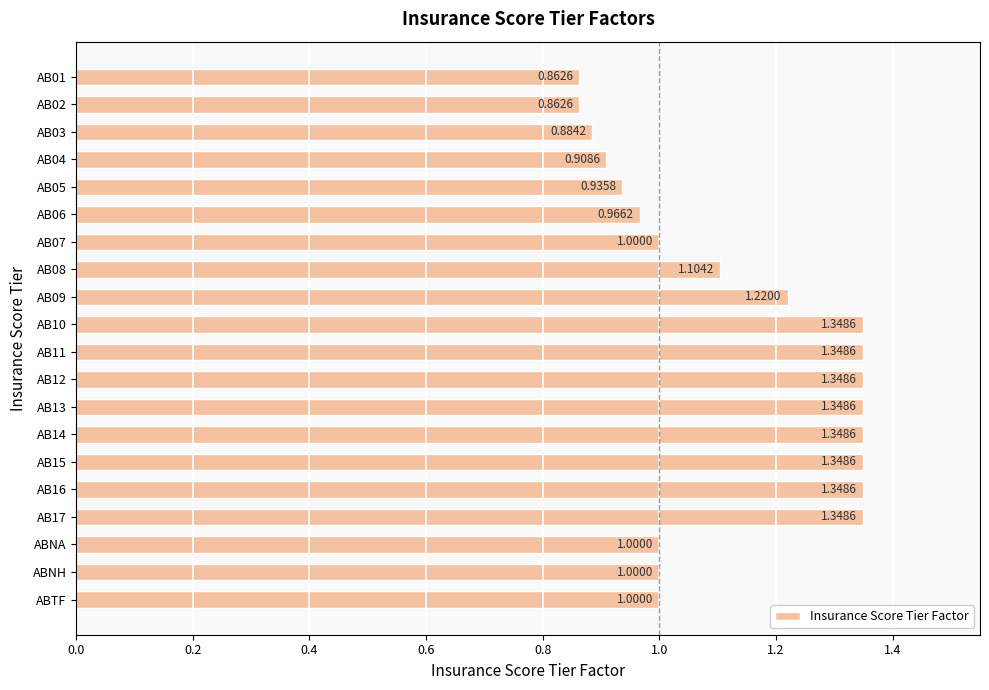

Between AB07 and AB05, which is larger?

AB07